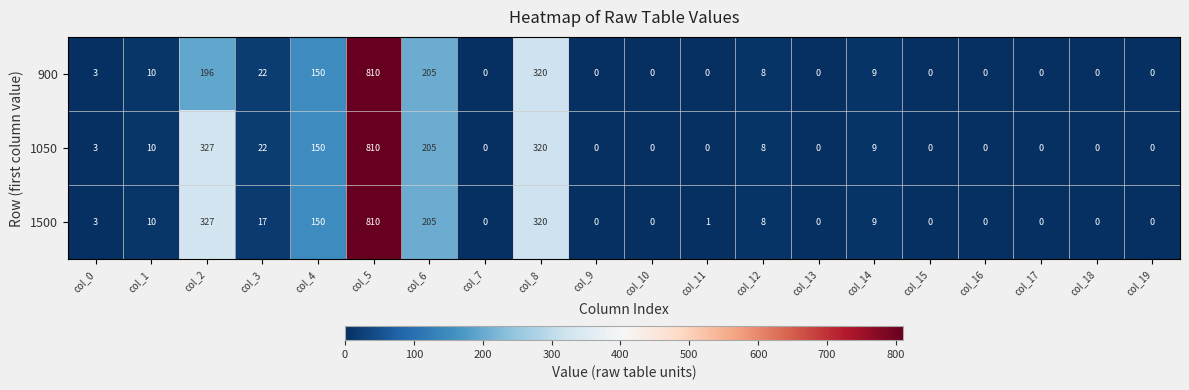

How many data points does each series have?

20